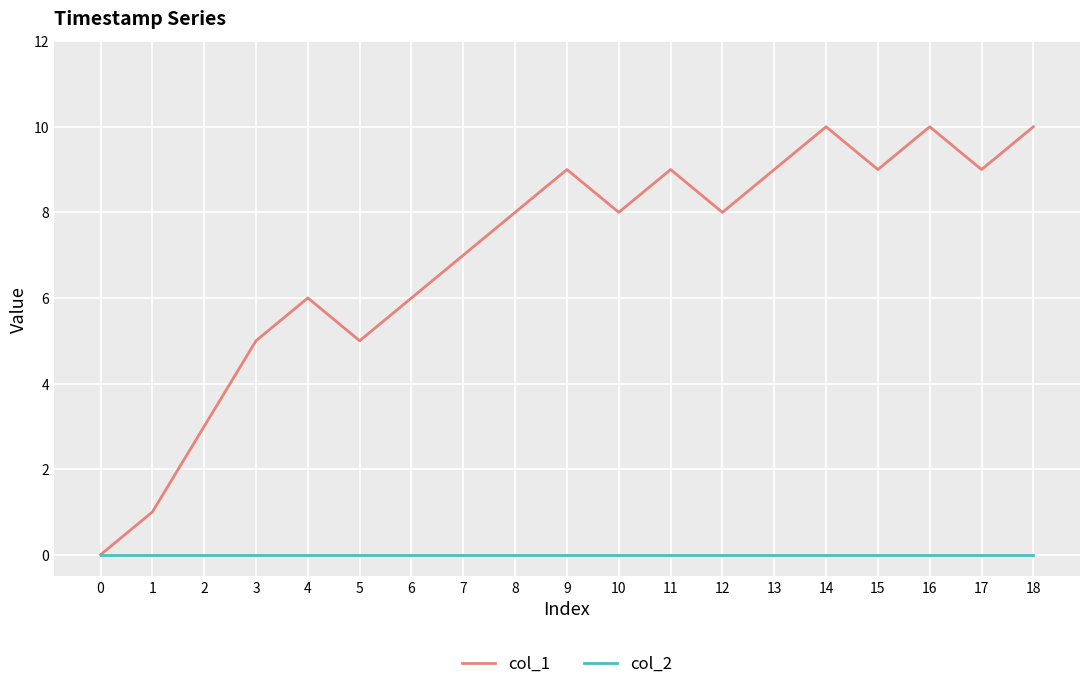

True or false: col_1 has more than 0 points higher than both neighbors.

True